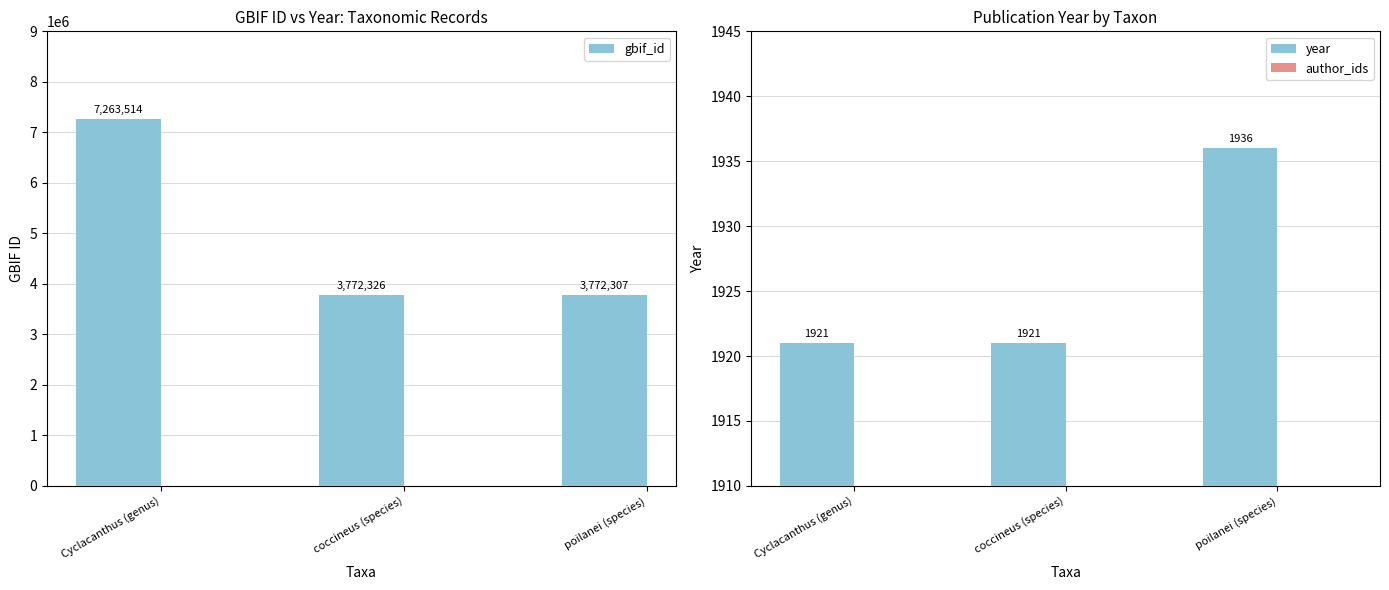

Reading left to right, transcribe all the data shown in this chart.

gbif_id: 7263514	3772326	3772307
year: 1921	1921	1936
author_ids: 0	0	0